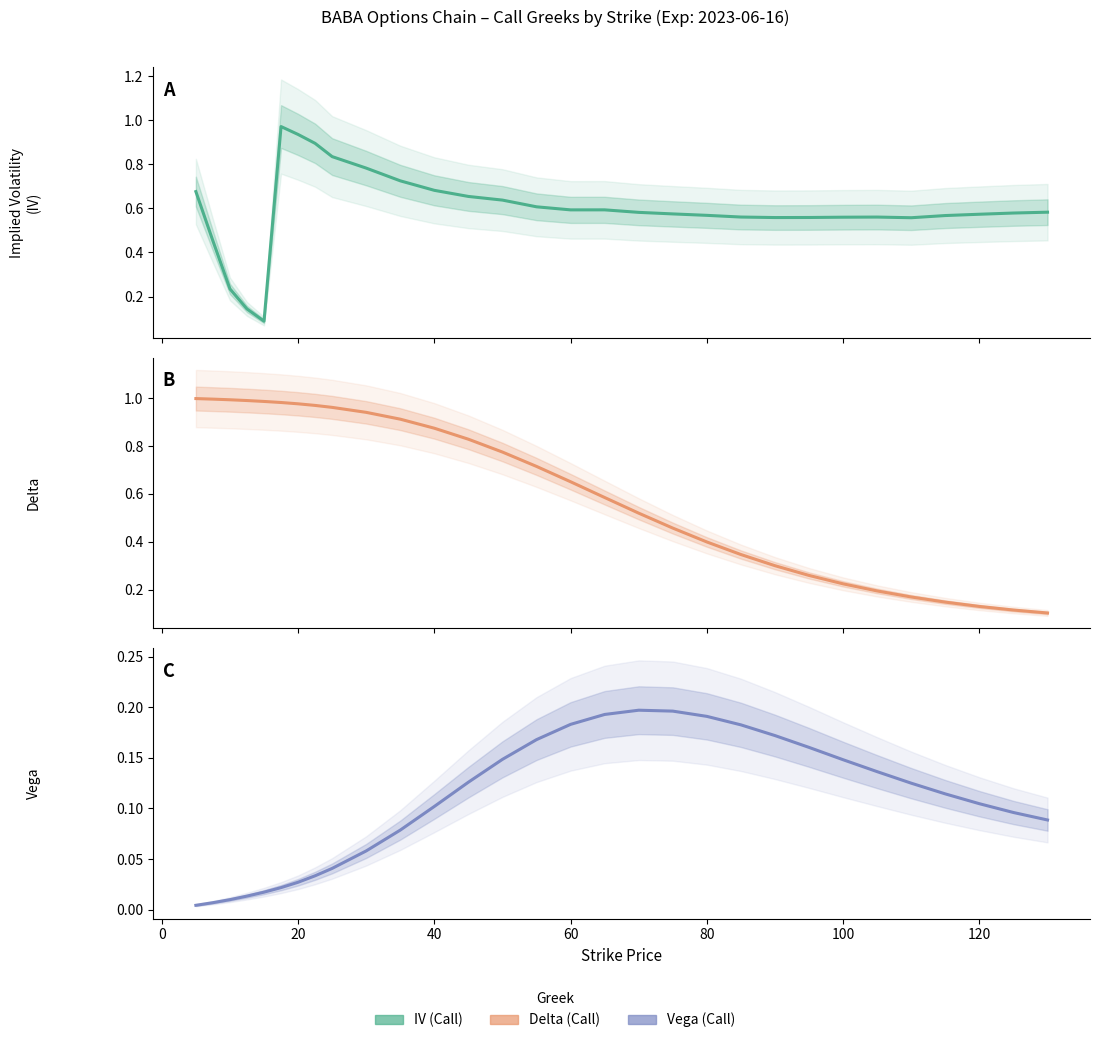

How many times do IV (Call) and Delta (Call) cross each other?

1